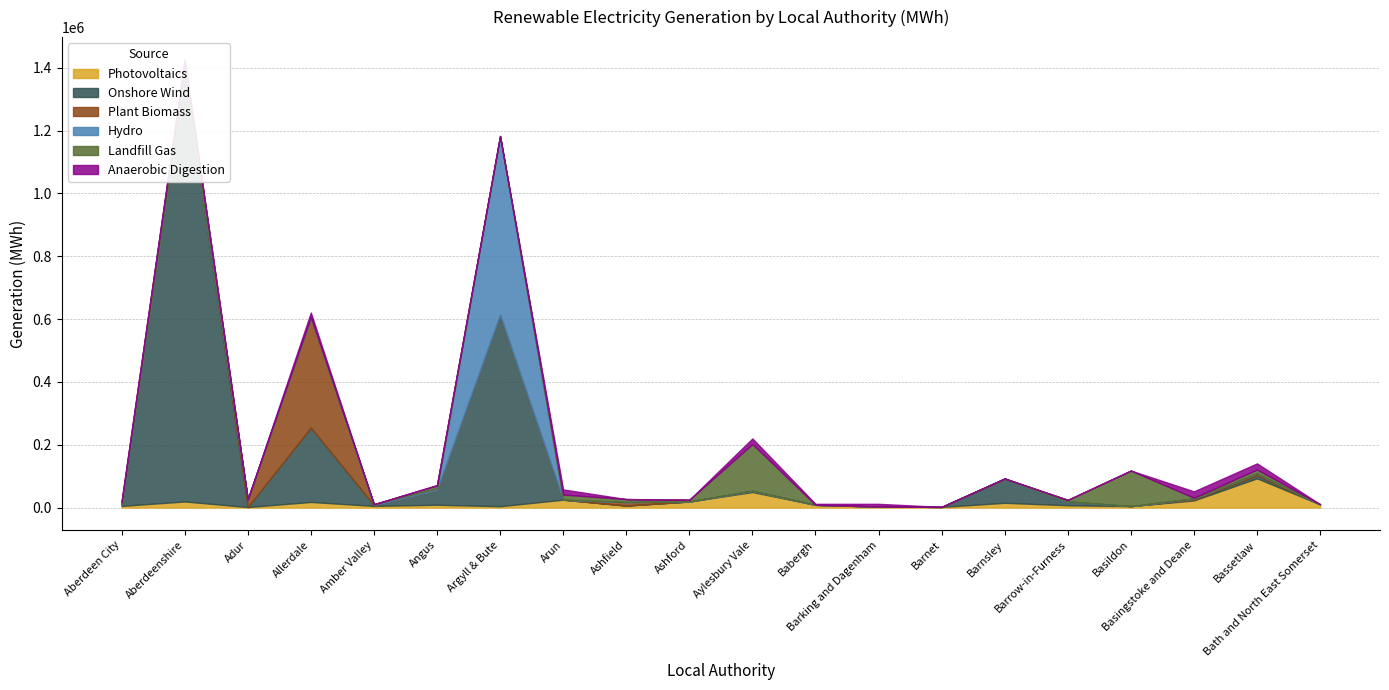

How many interior local peaks does the Landfill Gas series have?

7